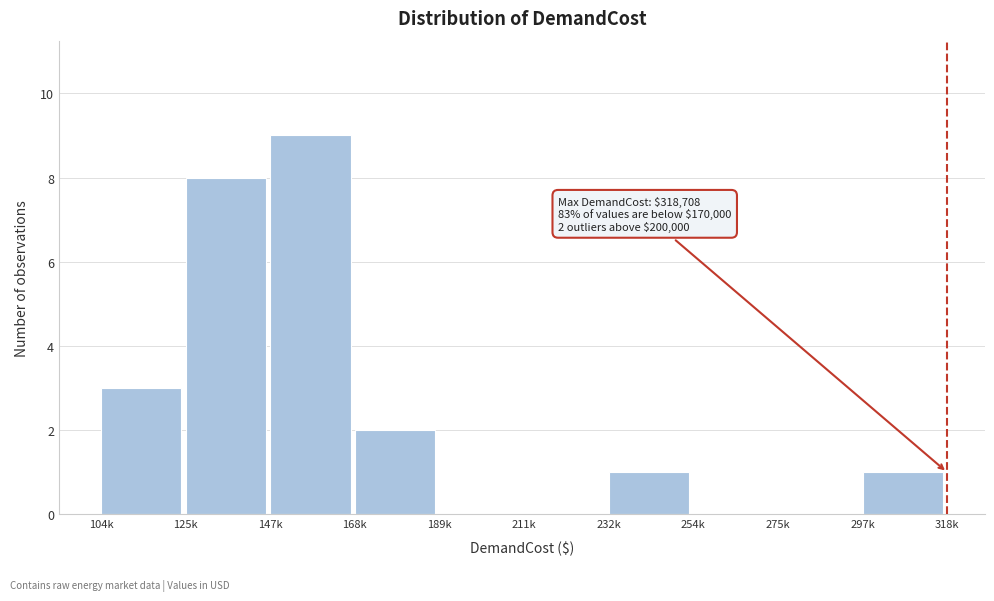

Reading left to right, transcribe all the data shown in this chart.

104k=3	125k=8	147k=9	168k=2	189k=0	211k=0	232k=1	254k=0	275k=0	297k=1